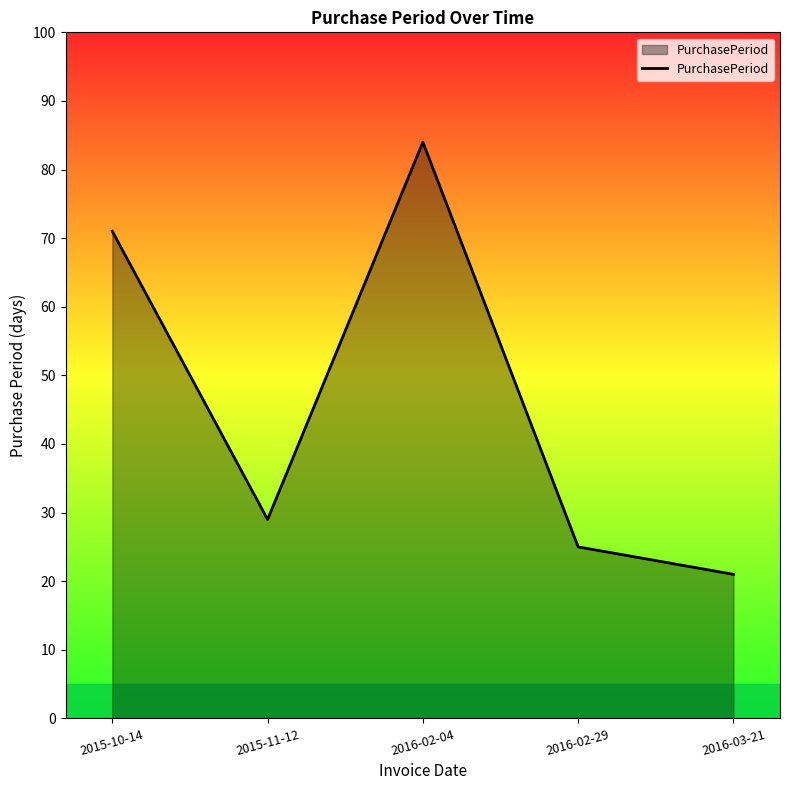

What is the approximate value at 2015-10-14?

71